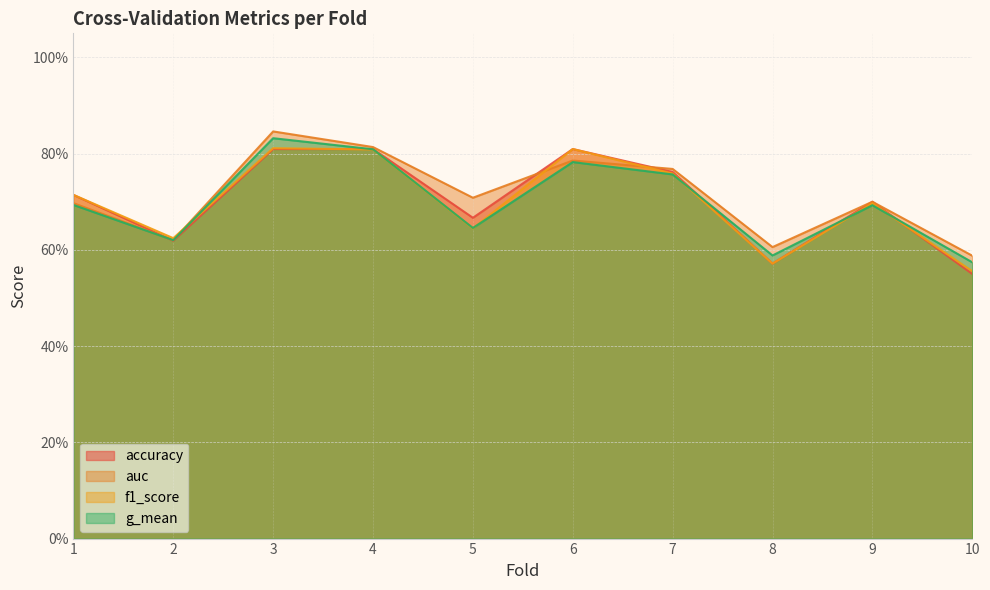

What is the total value across all series at 2?

2.5